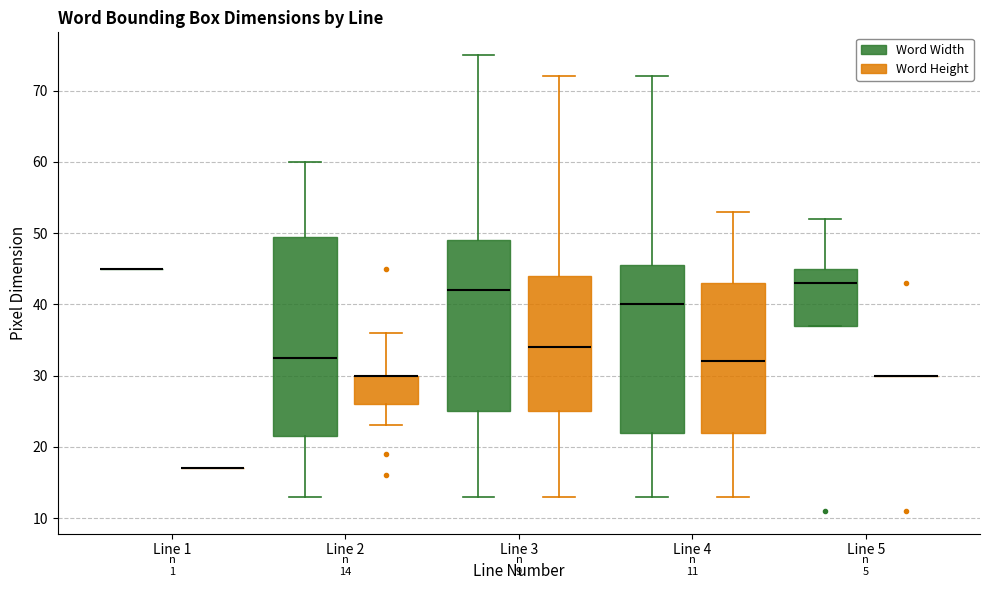

Comparing the boxes themselves (not the whiskers), which one is the tallest?

Line 2 (Word Width)